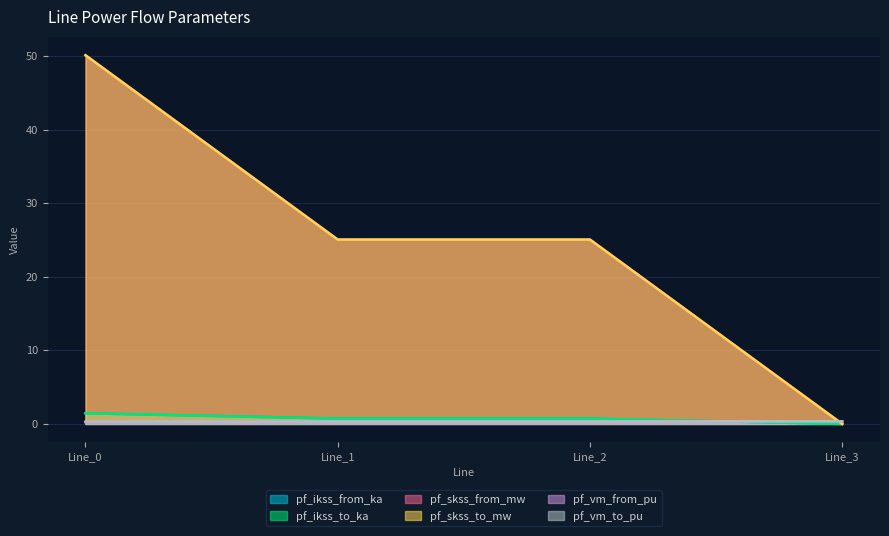

At which label does pf_skss_from_mw reach its peak?

Line_0